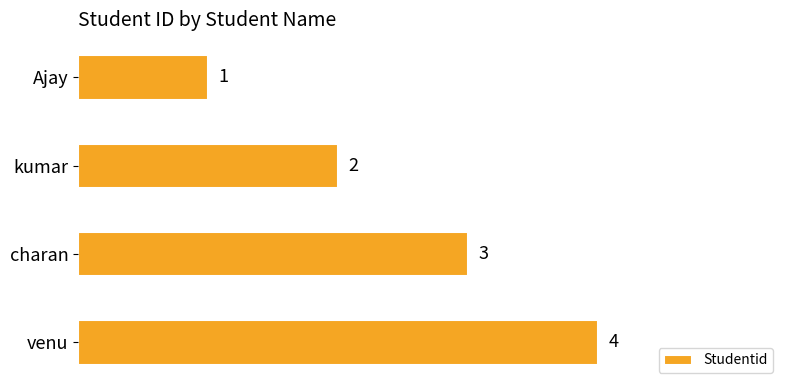

Count the values in the range 2 to 4.

3